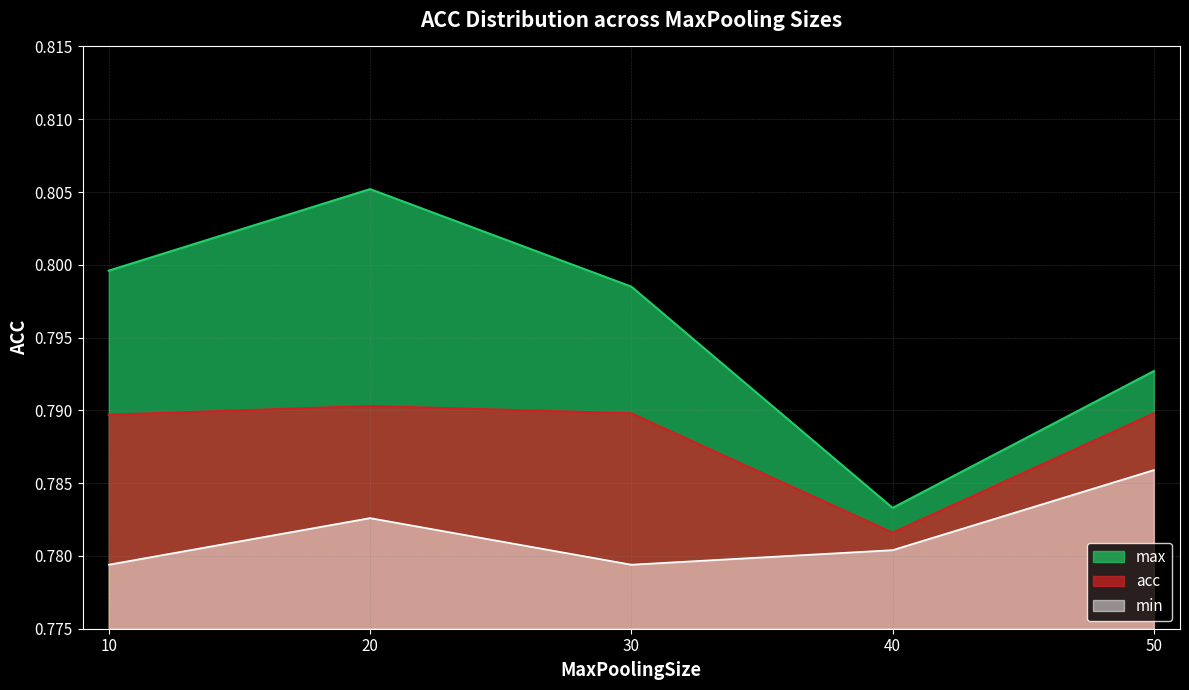

At which category is the sum across all series the highest?

20